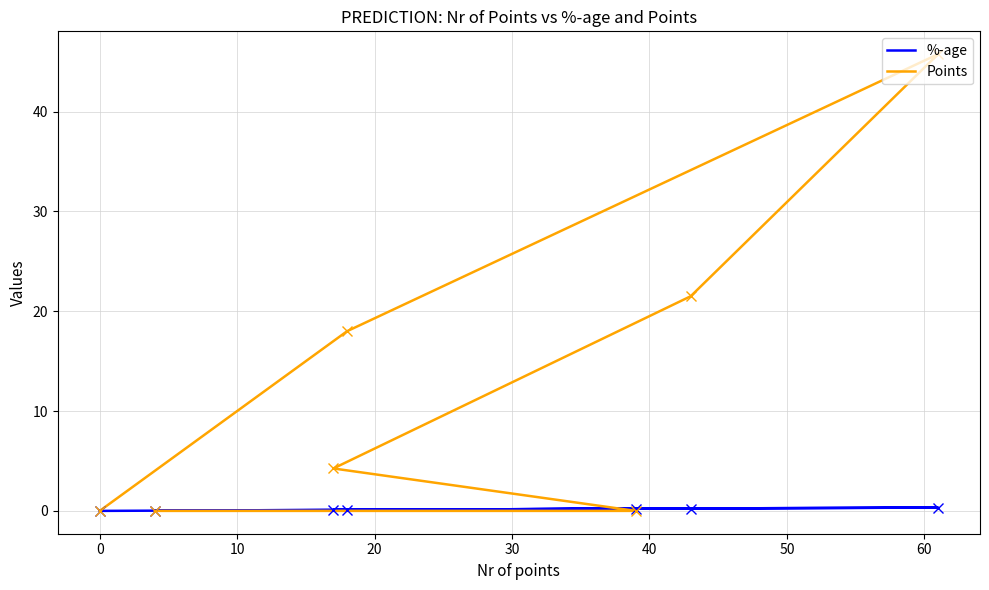

Does the chart have visible grid lines?

Yes